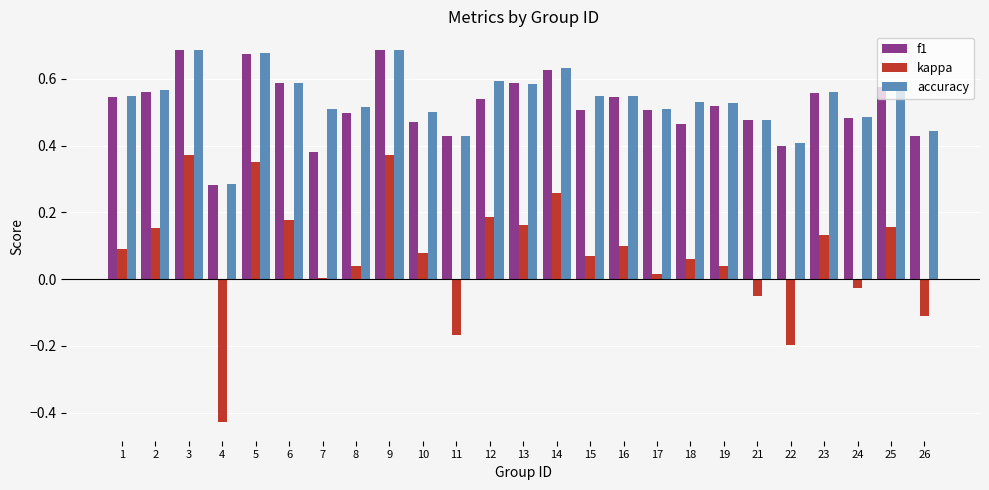

How many series are shown in this chart?

3